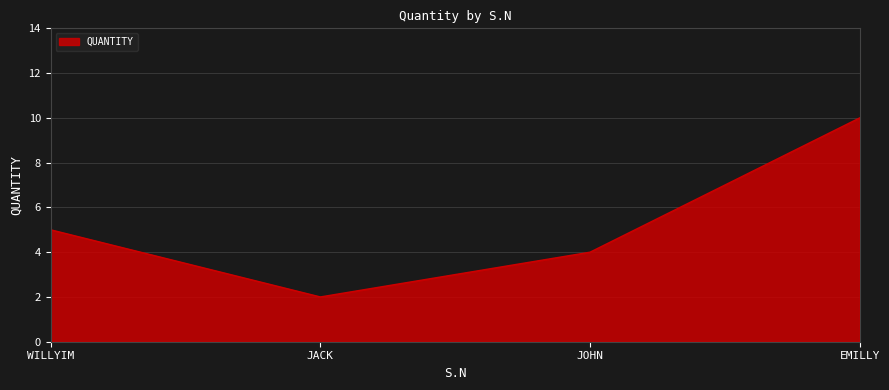

True or false: the data has more than 2 interior local peaks.

False